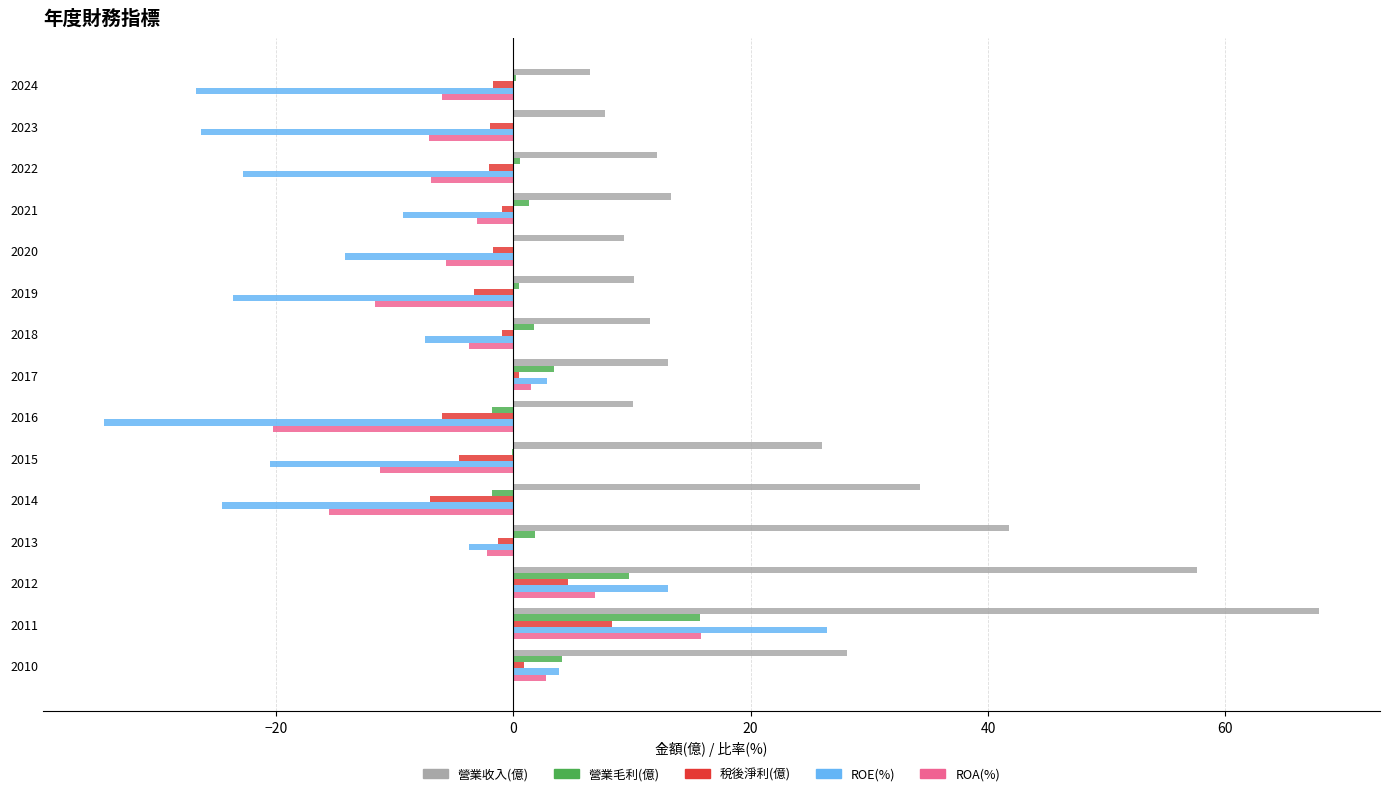

What is the highest value of the 營業毛利(億) series?

15.7